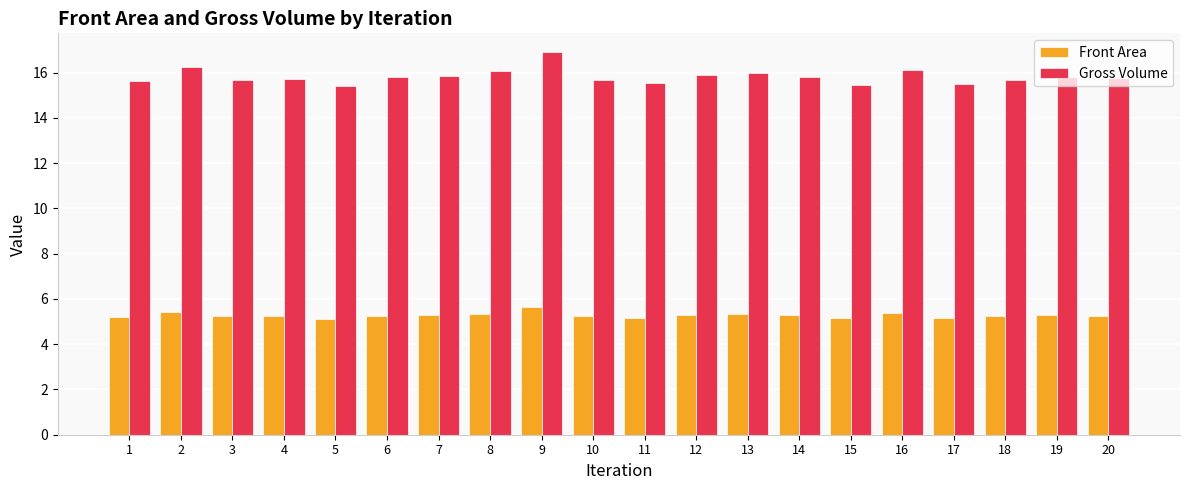

Is it true that Front Area equals 5.3 at 13?

True